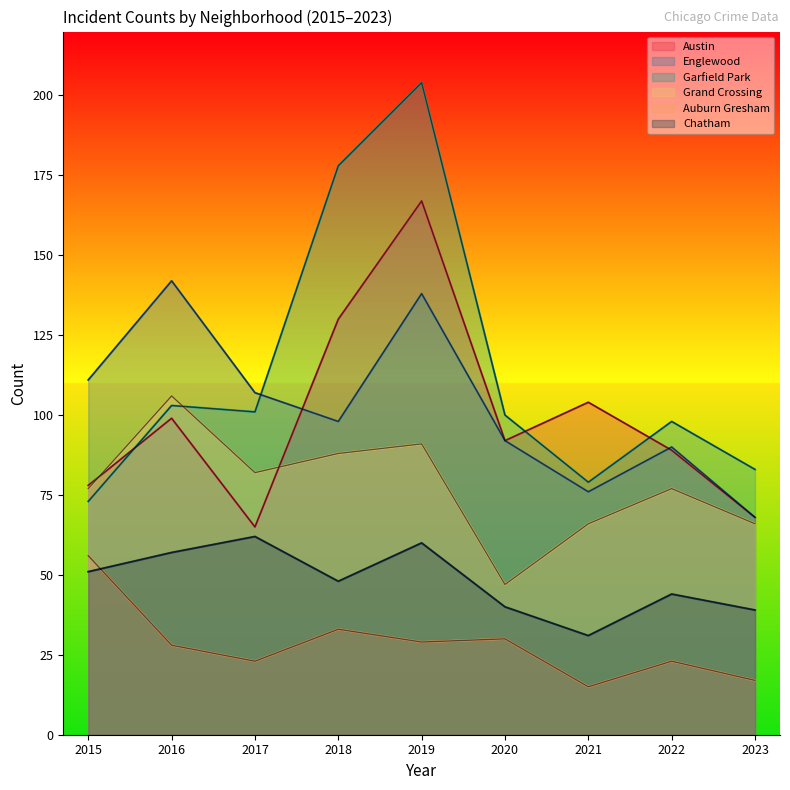

Between 2018 and 2023, which series saw the biggest shift?

Garfield Park